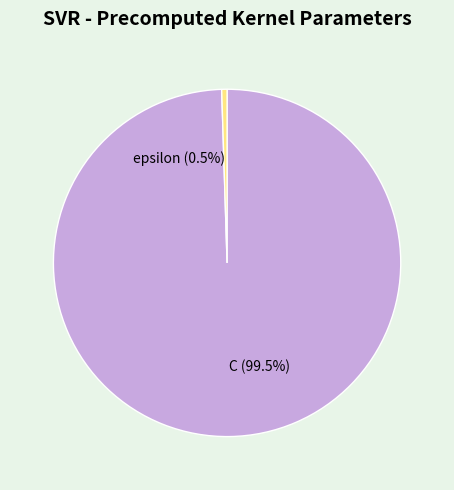

Which slice represents more than half of the pie?

C